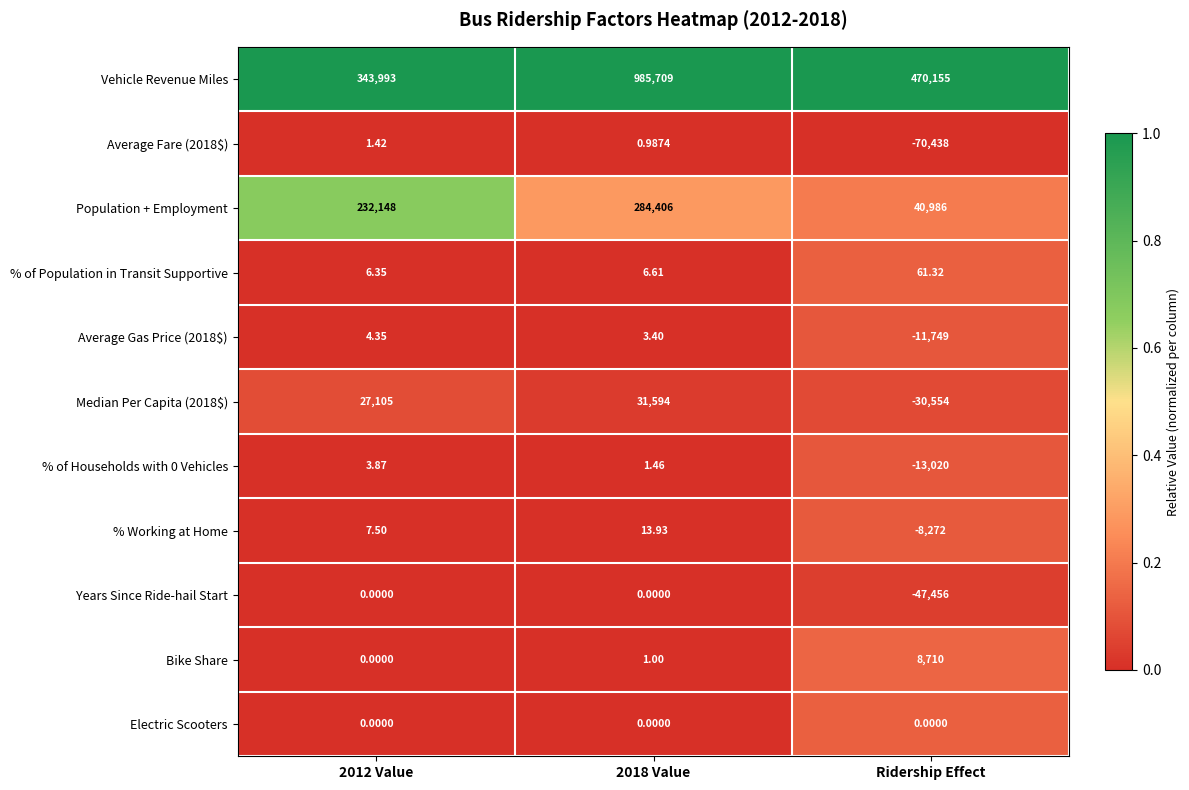

Which series has the largest range (max minus min)?

Vehicle Revenue Miles